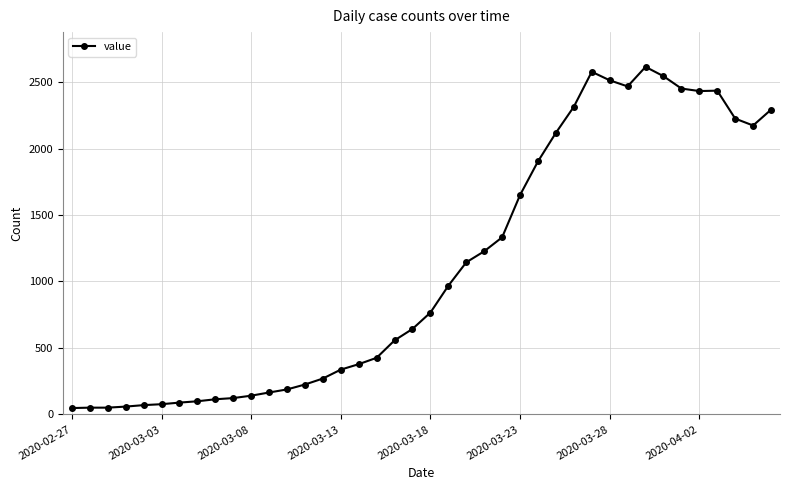

What is the value of the 15th point from the left?

270